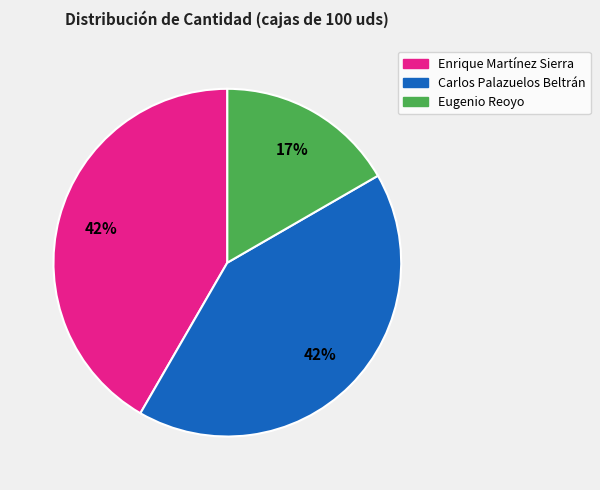

To the nearest percent, what percentage of the pie is Carlos Palazuelos Beltrán?

42%